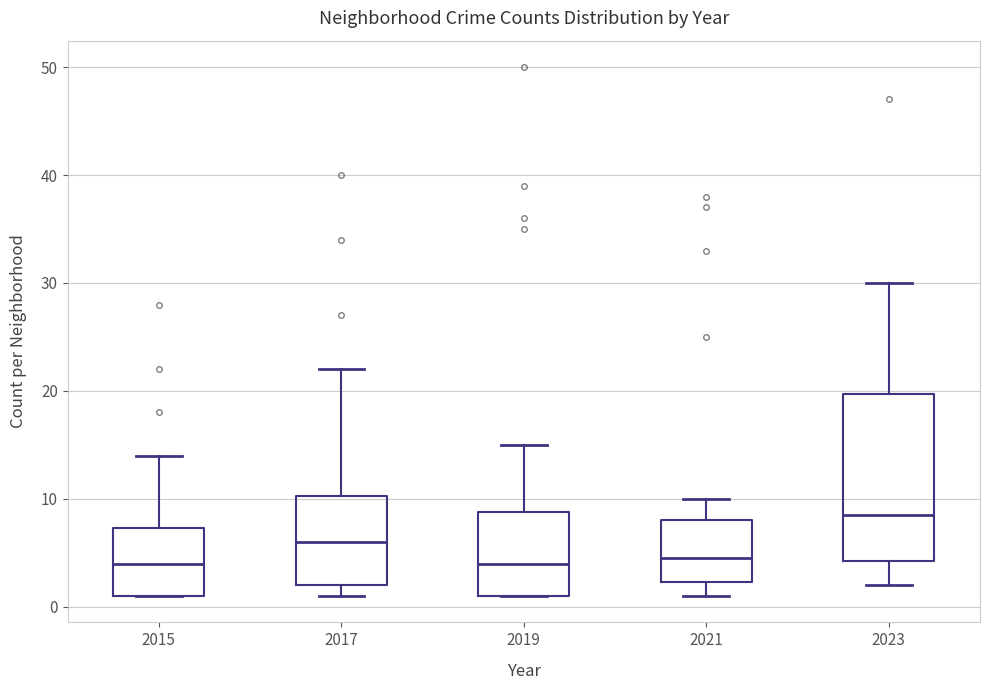

Where does the median line of the box at x = 2019 sit on the y-axis? The values are not printed on the chart, so give them approximately, as read against the axis.

4